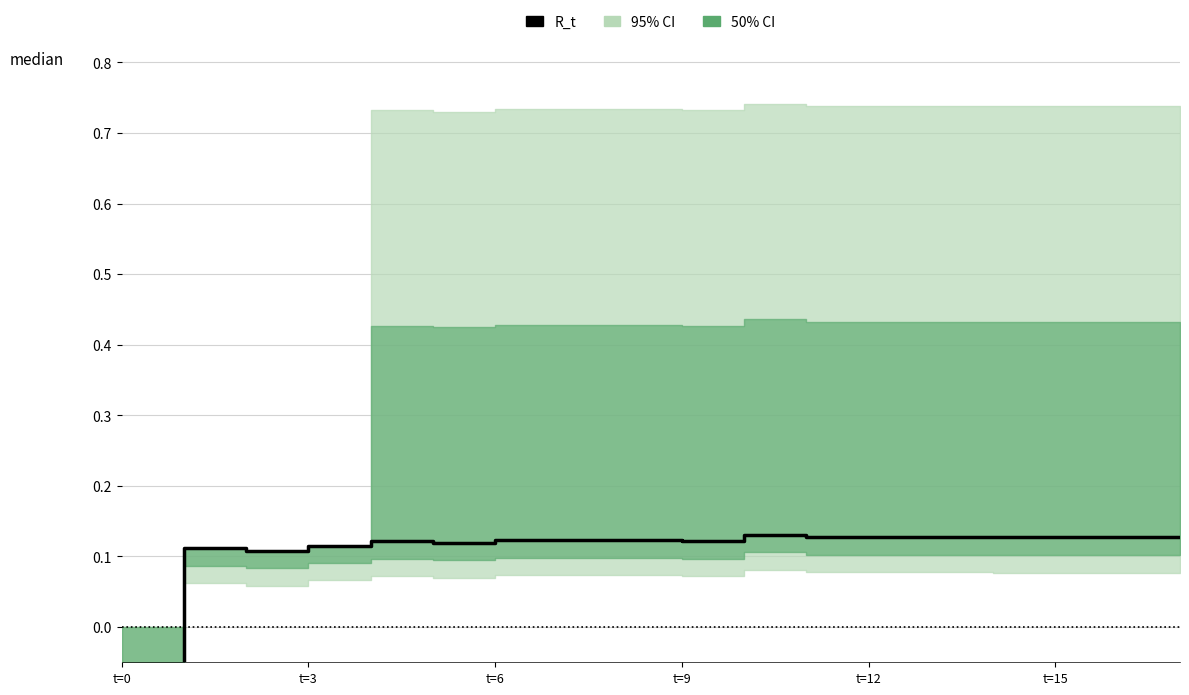

What position from the left is t=12?

5